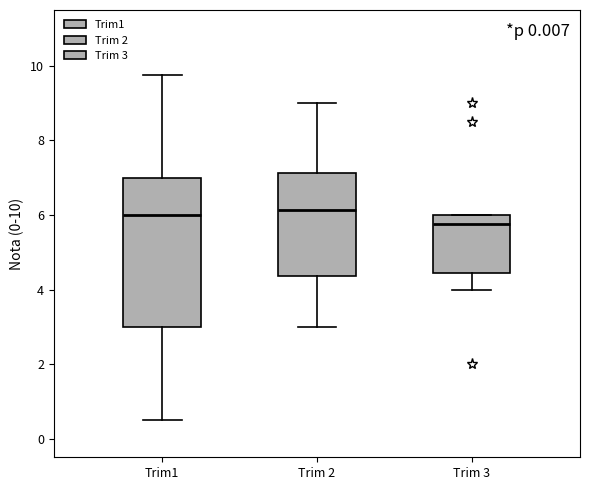

Reading left to right, transcribe this box plot: for each box, give where its median line is, the range the box spans, and where its two whiskers end, as read against the y-axis. The values are not printed on the chart, so give them approximately, as read against the axis.

Trim1: median 6.0, box 3.0 to 7.0, whiskers 0.6 to 9.8
Trim 2: median 6.2, box 4.4 to 7.2, whiskers 3.0 to 9.0
Trim 3: median 5.8, box 4.4 to 6.0, whiskers 4.0 to 6.0